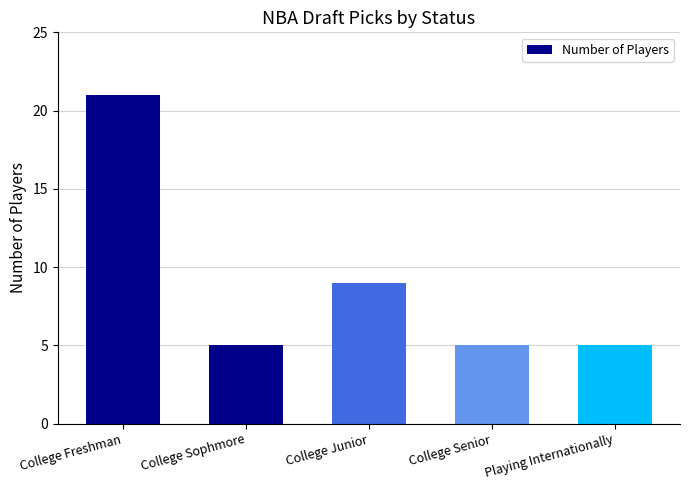

The chart shows a value of 12 at College Junior. True or false?

False